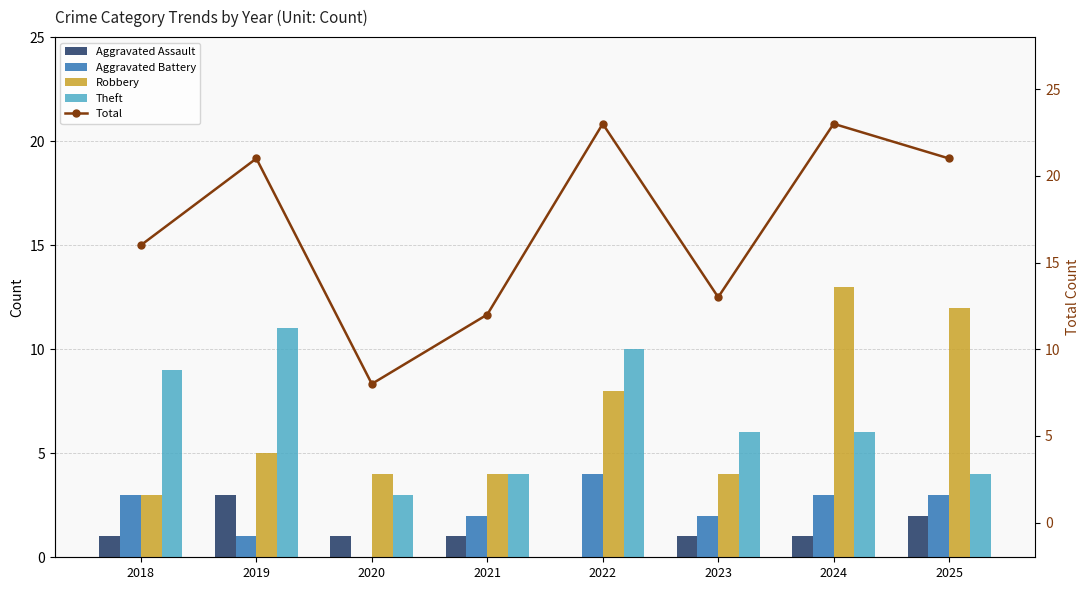

Where is Aggravated Assault nearest to the value 1?

2018